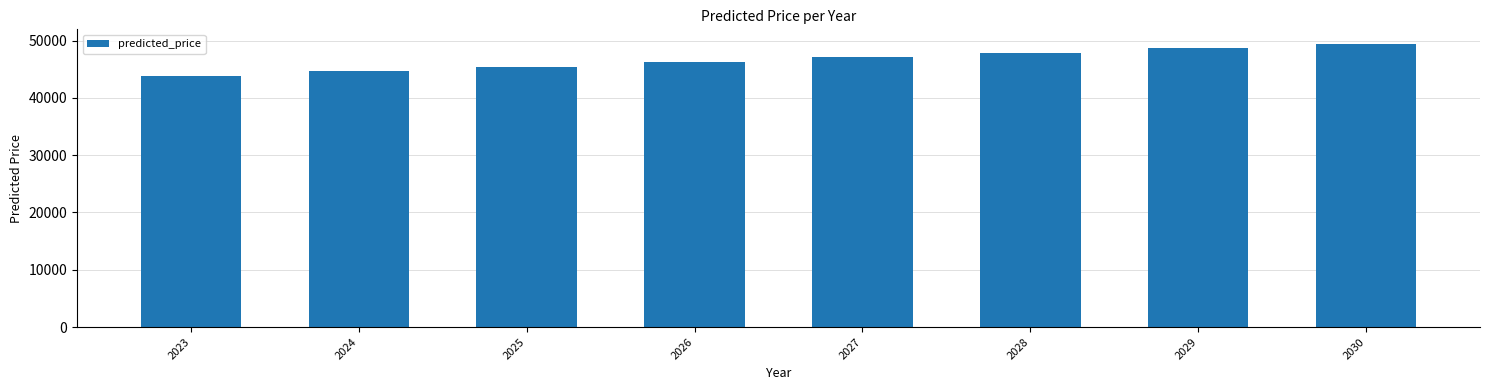

Which has a higher value, 2029 or 2027?

2029